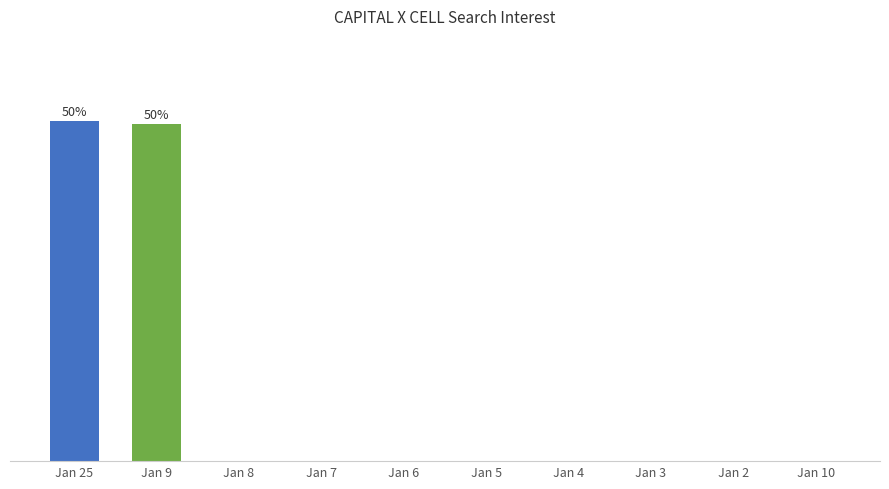

How many values exceed 0?

2